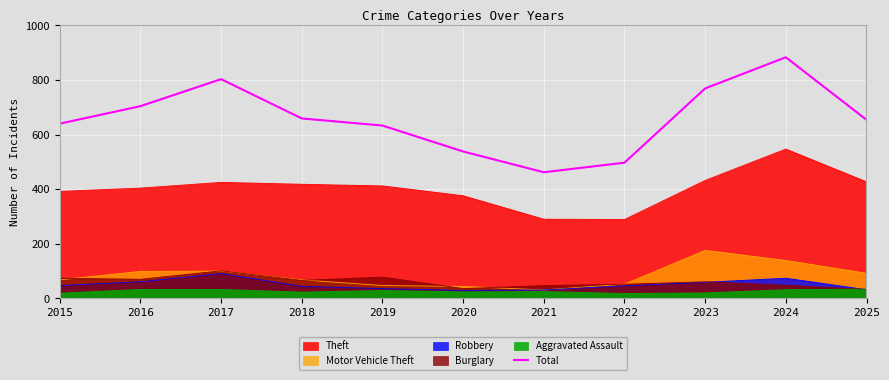

Is it true that the value at 2019 is 1041?

False